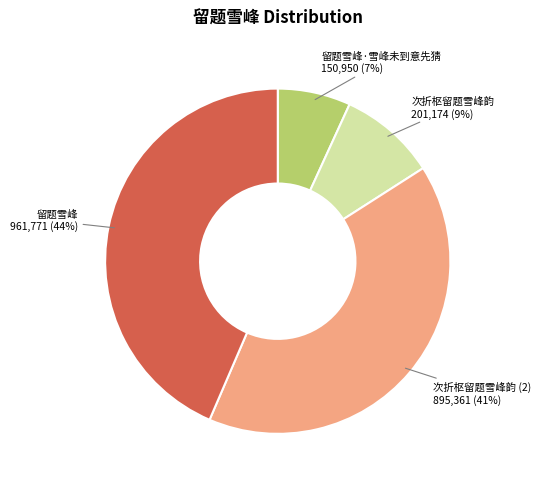

Is there a majority slice in this chart?

No